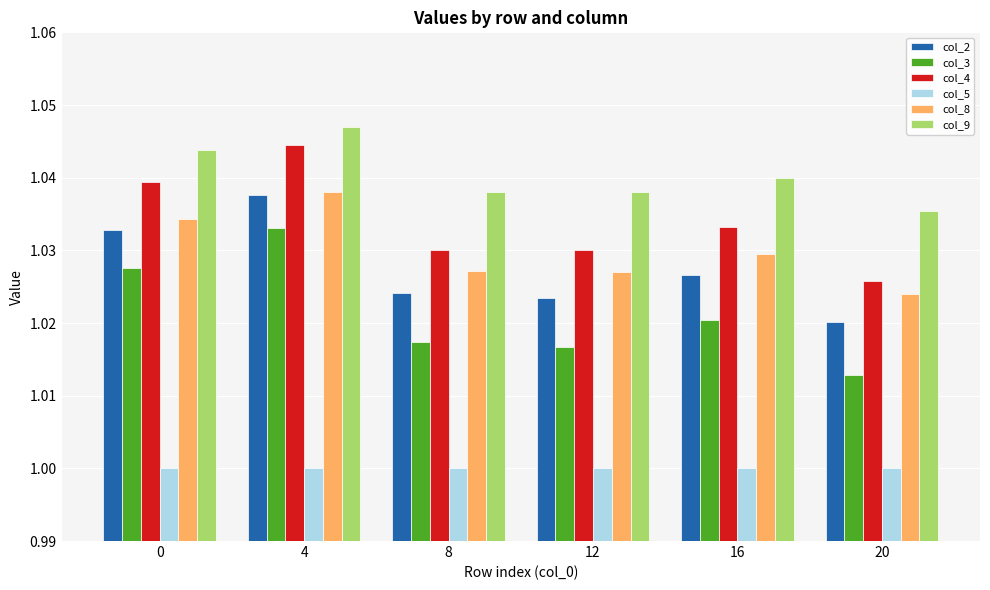

What is the sum of the col_5 values at 8 and 16?

2.0